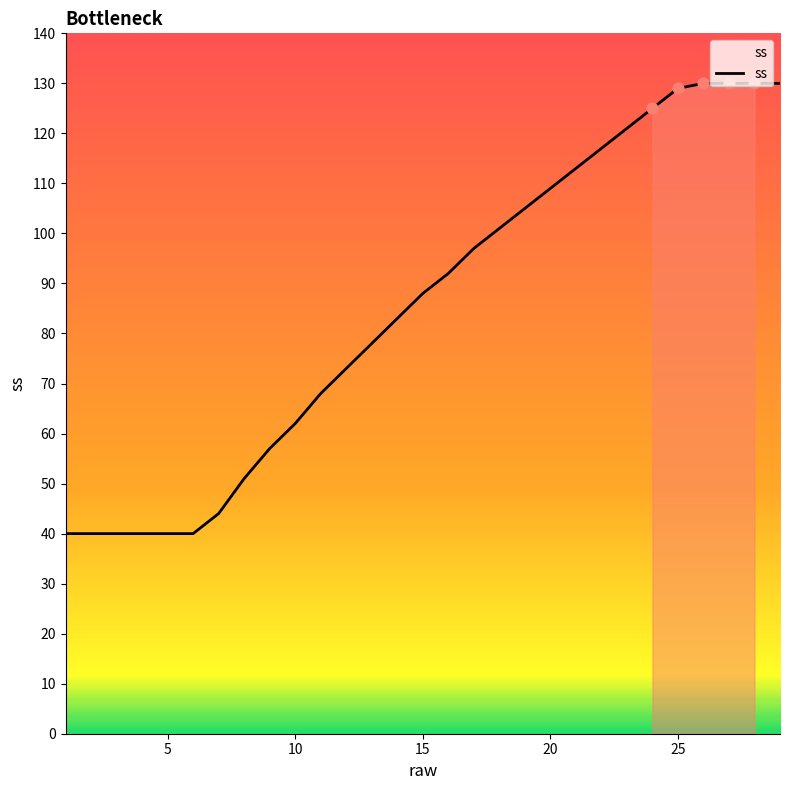

What is the greatest value displayed?

130